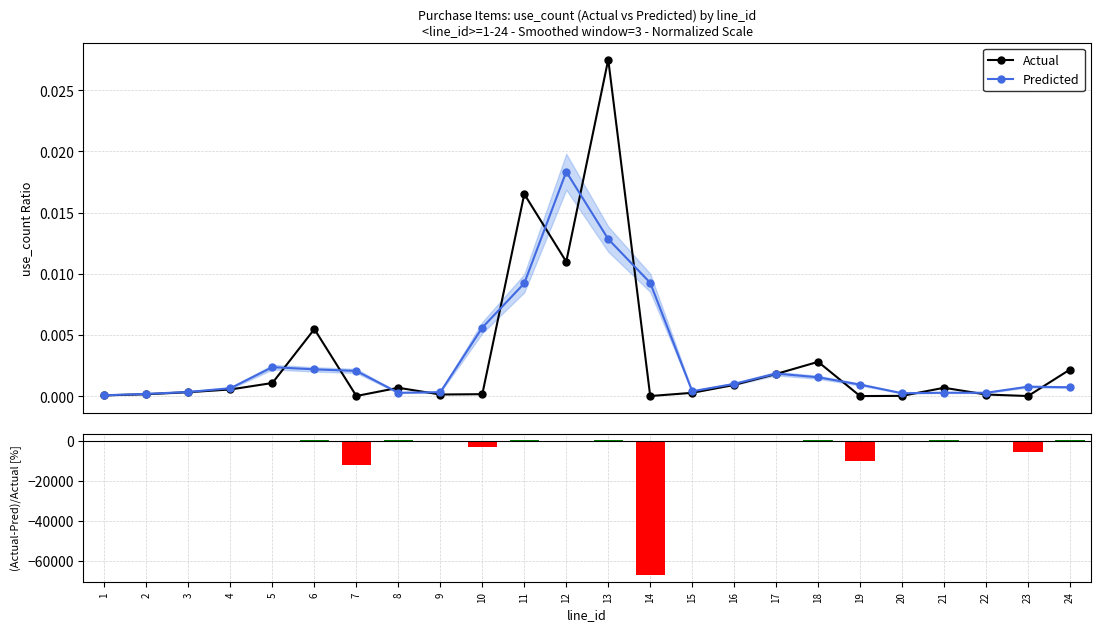

Does the chart contain any negative values?

Yes